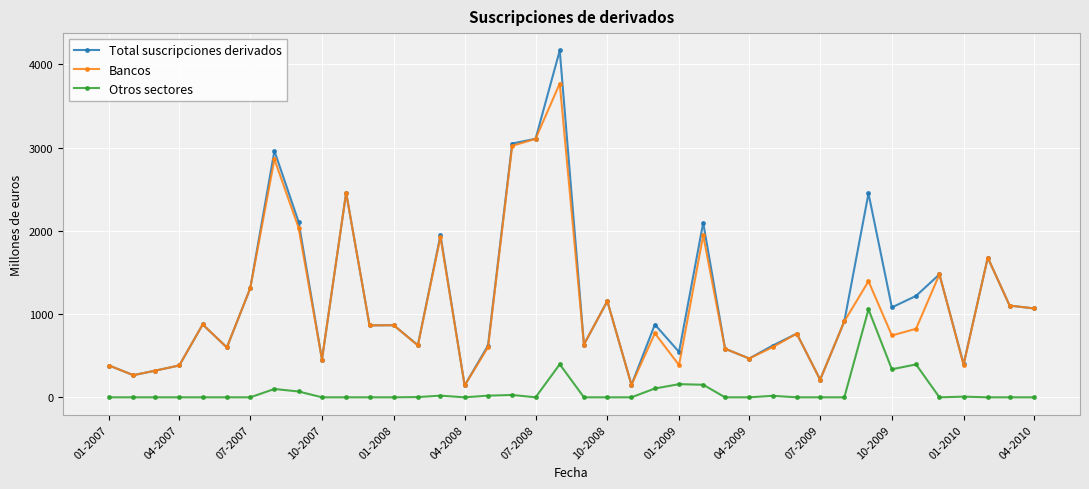

True or false: Otros sectores and Bancos cross at least once.

False